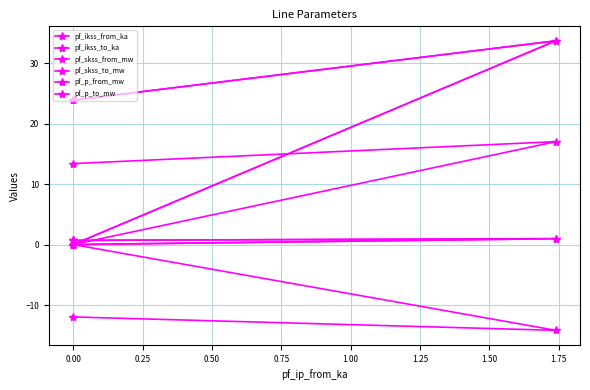

How many data points does each series have?

3